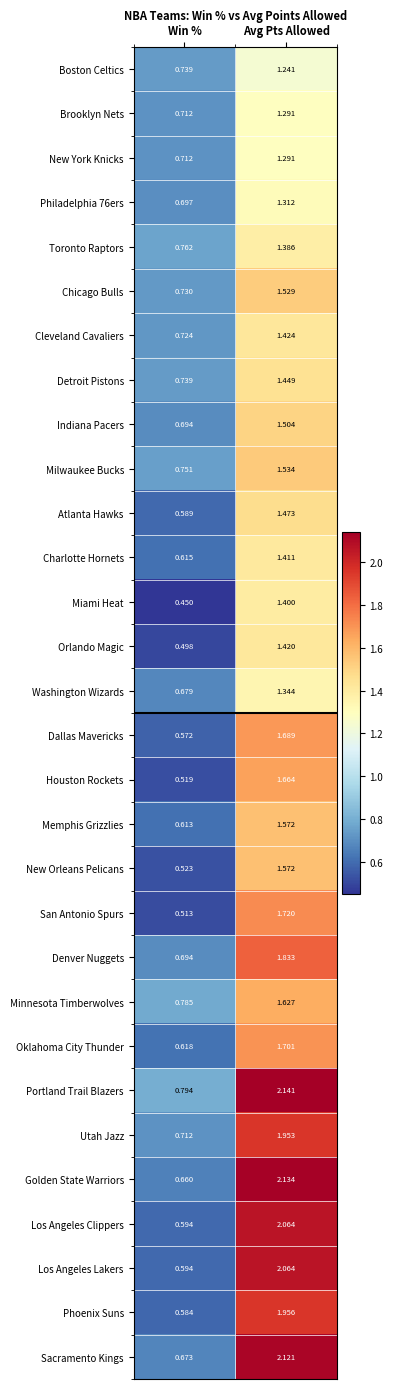

Rank the categories by Charlotte Hornets value from lowest to highest.

Win %, Avg Pts Allowed